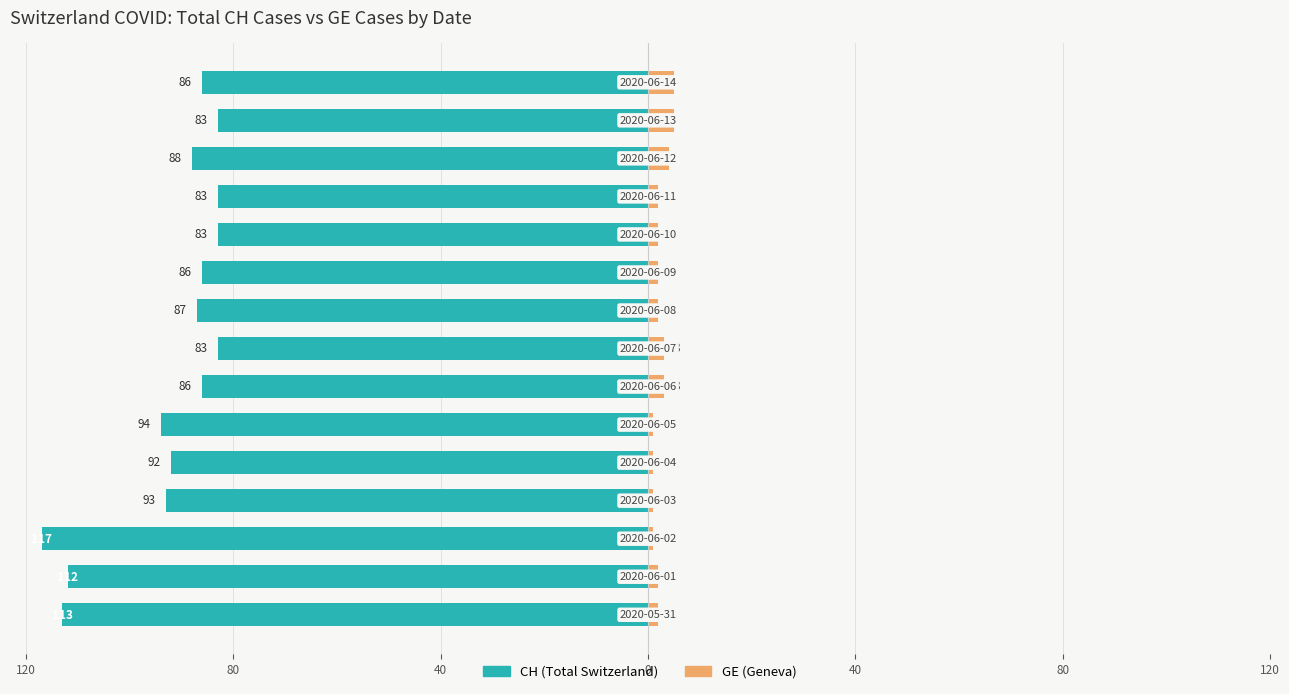

Reading left to right, what are all the values shown in this chart?

CH (Total Switzerland): -113	-112	-117	-93	-92	-94	-86	-83	-87	-86	-83	-83	-88	-83	-86
GE (Geneva): 2	2	1	1	1	1	3	3	2	2	2	2	4	5	5